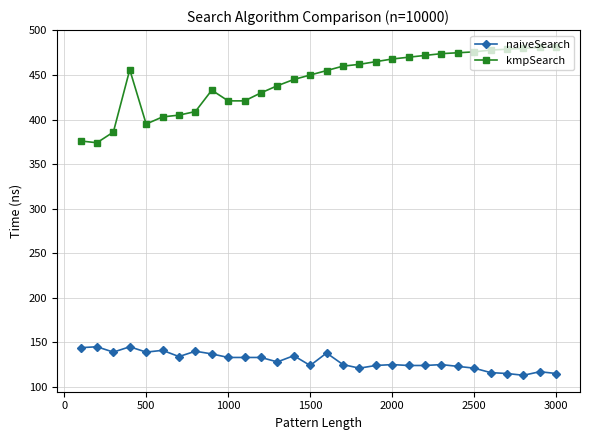

What is the minimum value shown in the chart?

113